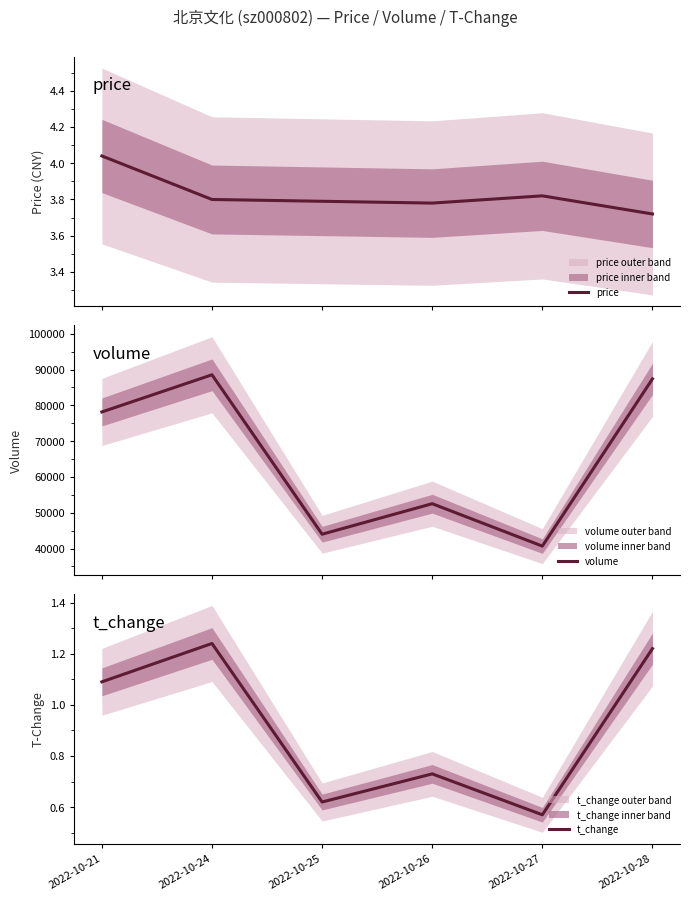

Reading left to right, what are all the values shown in this chart?

price: 2022-10-21=4.0	2022-10-24=3.8	2022-10-25=3.8	2022-10-26=3.8	2022-10-27=3.8	2022-10-28=3.7
volume: 2022-10-21=78169.0	2022-10-24=88550.0	2022-10-25=44009.0	2022-10-26=52534.0	2022-10-27=40687.0	2022-10-28=87414.0
t_change: 2022-10-21=1.1	2022-10-24=1.2	2022-10-25=0.6	2022-10-26=0.7	2022-10-27=0.6	2022-10-28=1.2